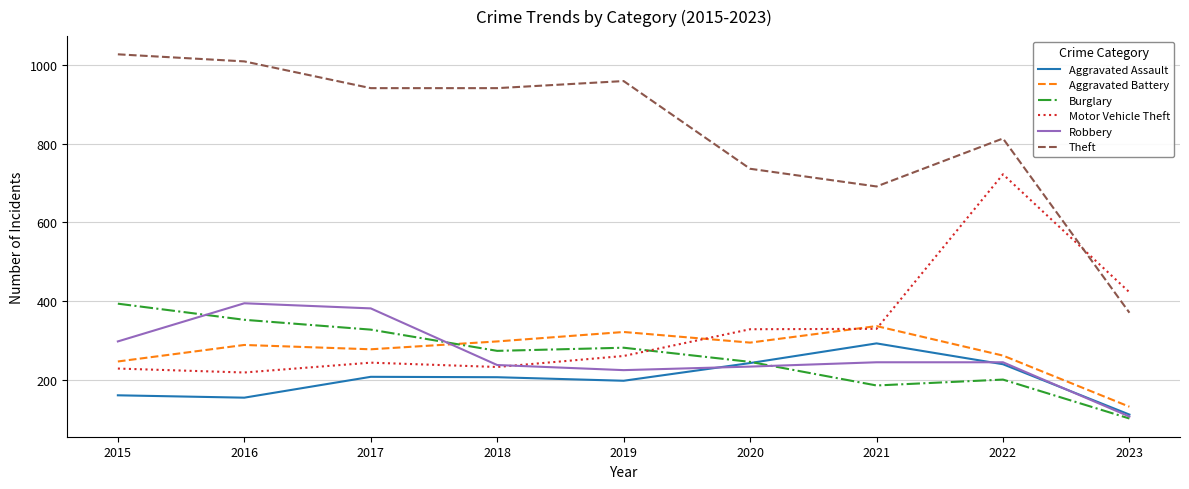

Between which two adjacent categories do Robbery and Burglary first intersect?

2015 and 2016